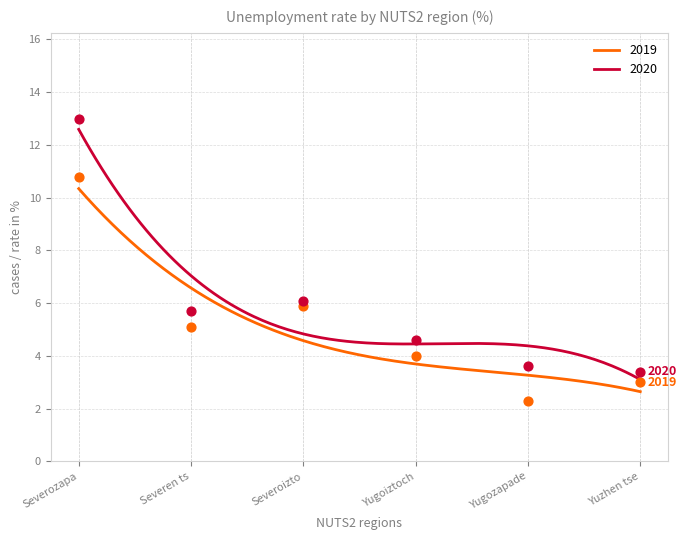

Which series has the largest Y range (max minus min)?

2020